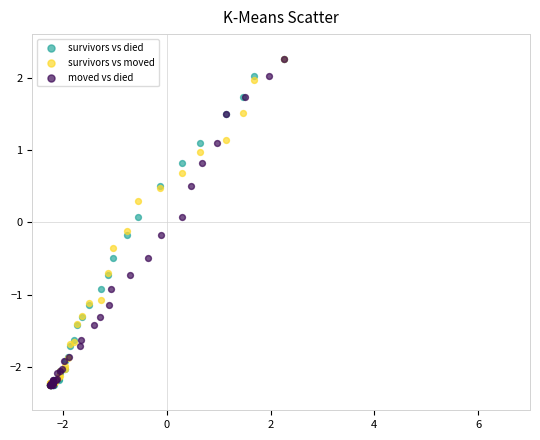

What are all the series names shown in the legend?

survivors vs died, survivors vs moved, moved vs died